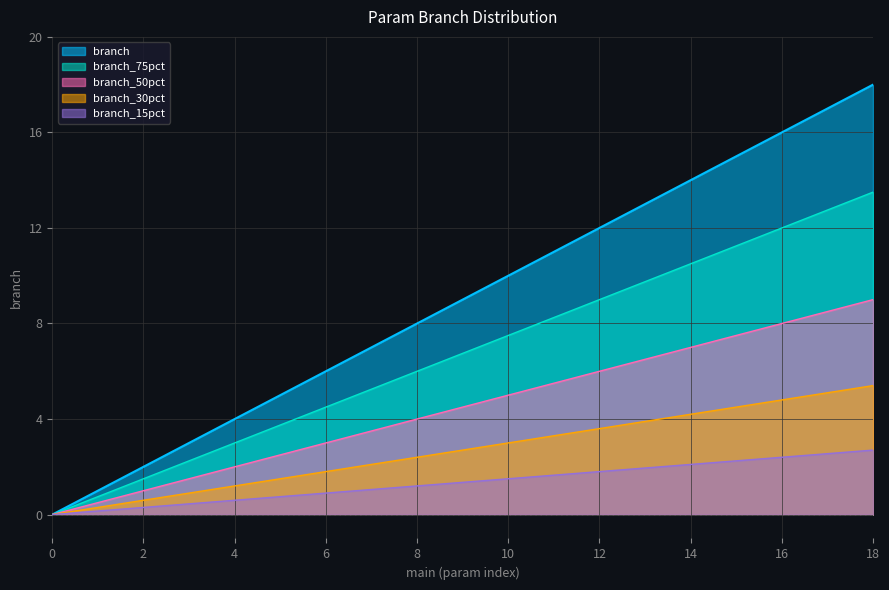

How many categories are shown in the chart?

19